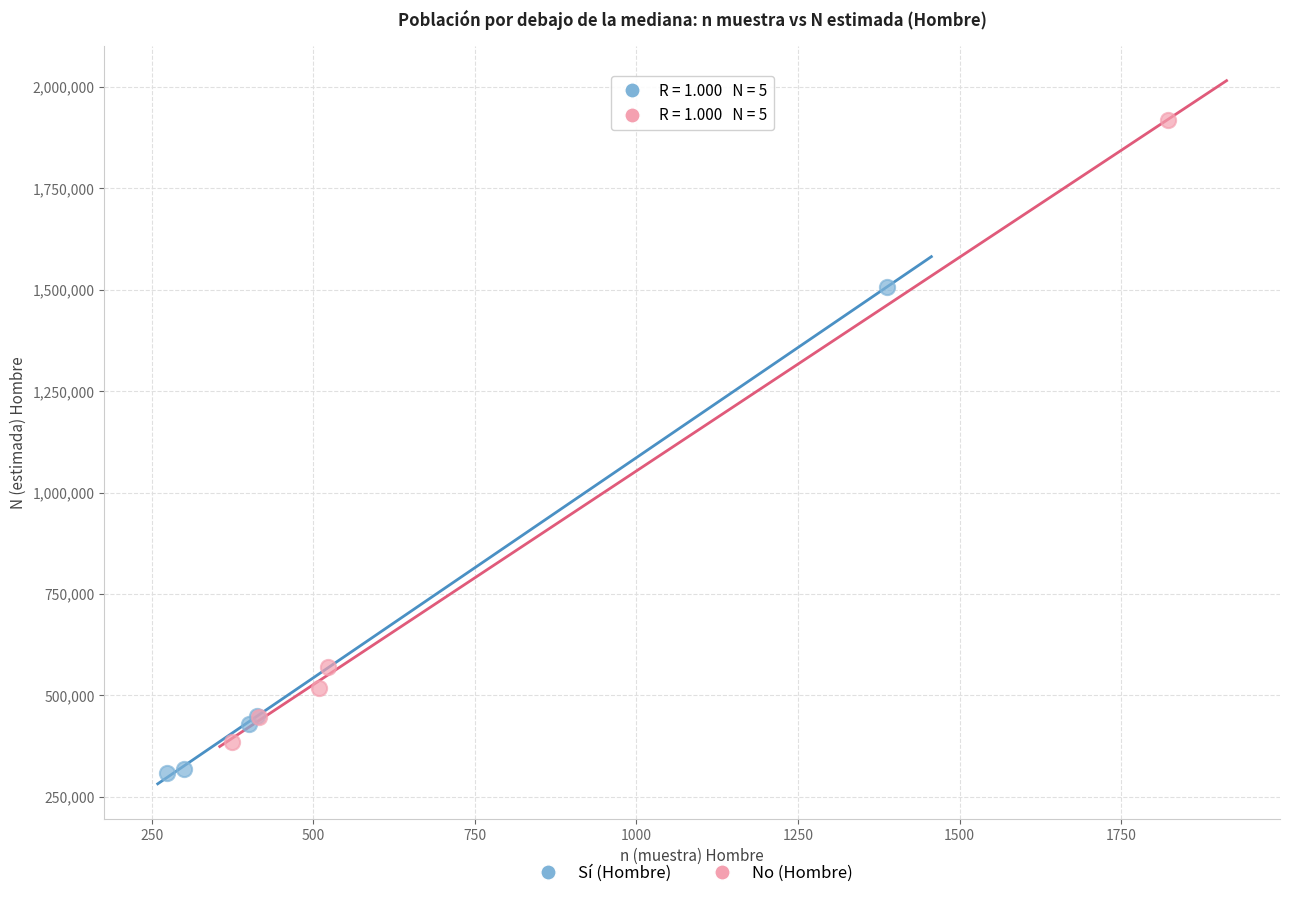

Which series has the largest Y range (max minus min)?

No (Hombre)